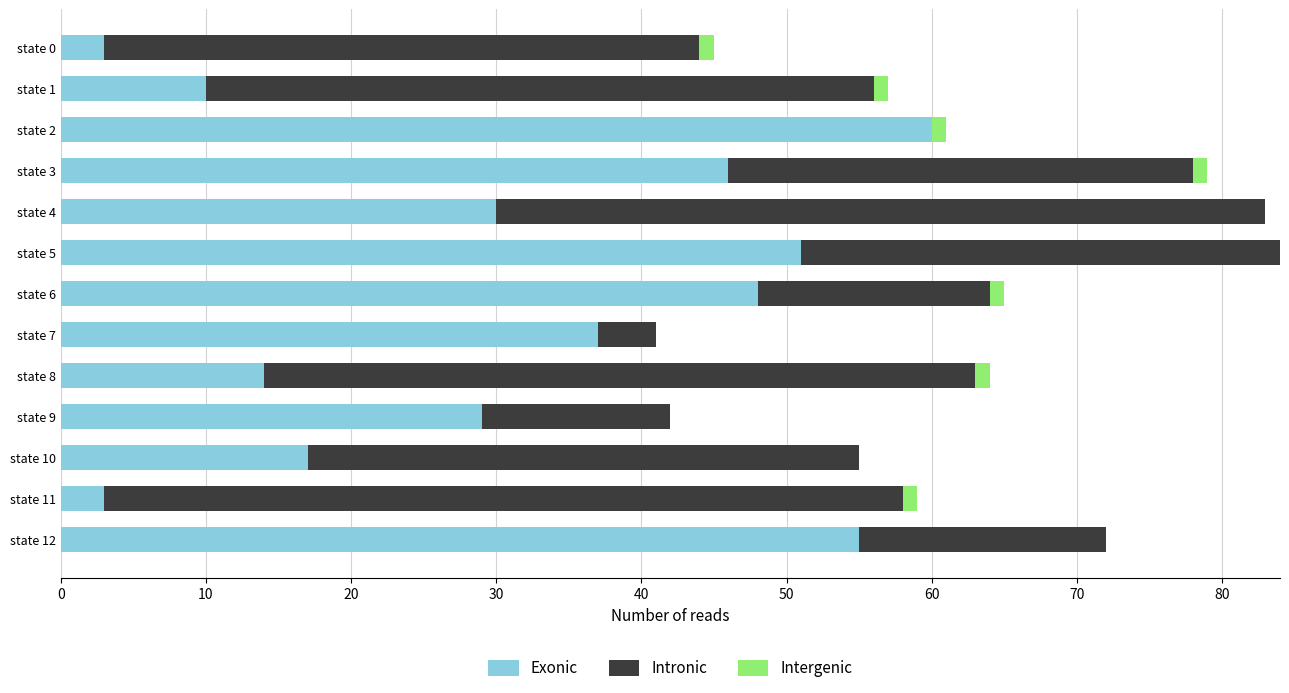

What is the total value across all series at state 9?

42